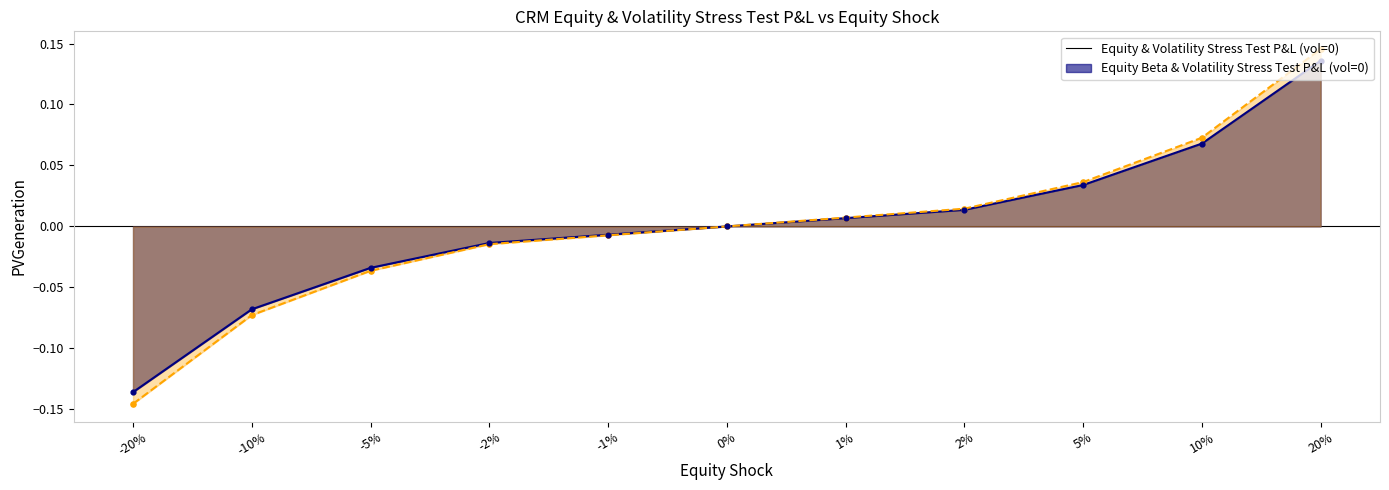

Which series contains the highest Y value?

Equity Beta & Volatility Stress Test P&L (vol=0)